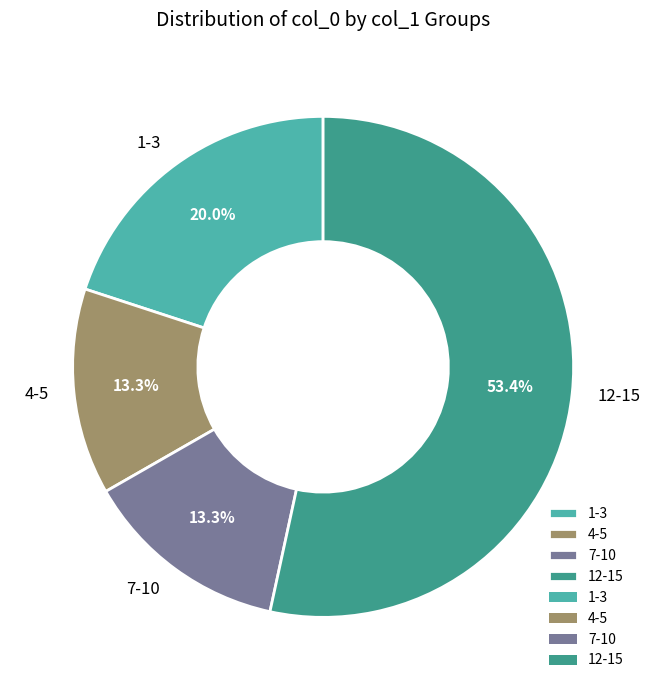

How many segments does this pie chart have?

4